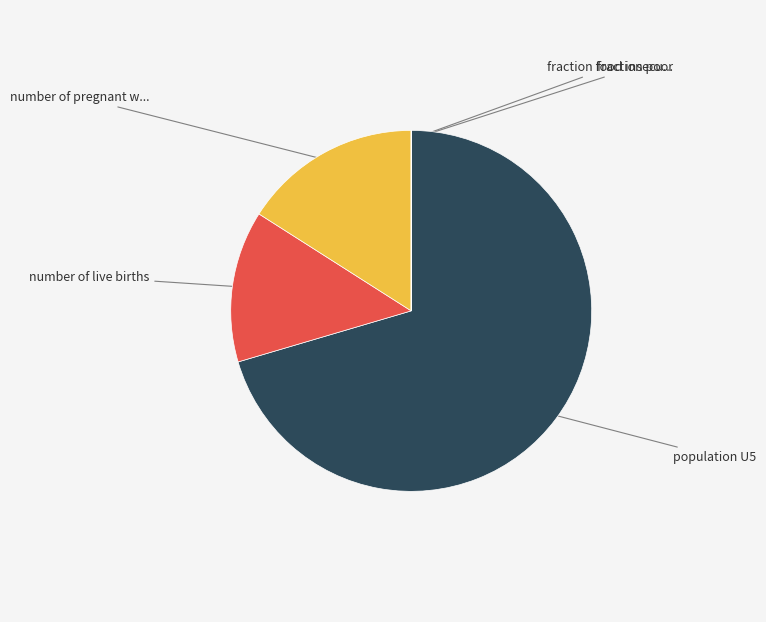

Is there any slice that represents more than half of the pie?

Yes